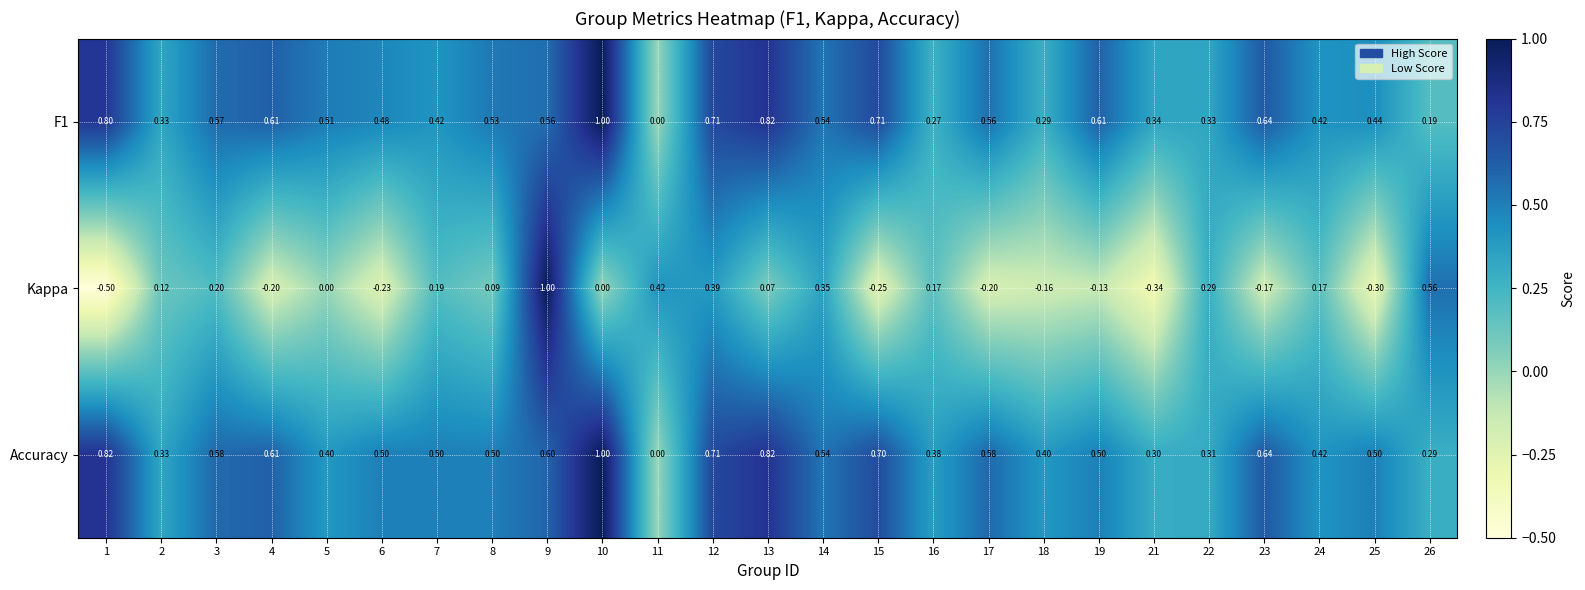

Is the value of Accuracy at 9 greater than the value of Kappa at 1?

Yes